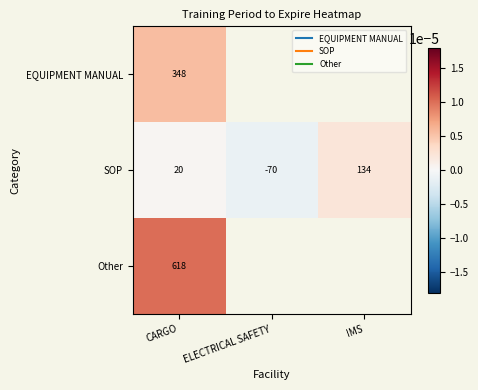

Count the number of categories in the chart.

3